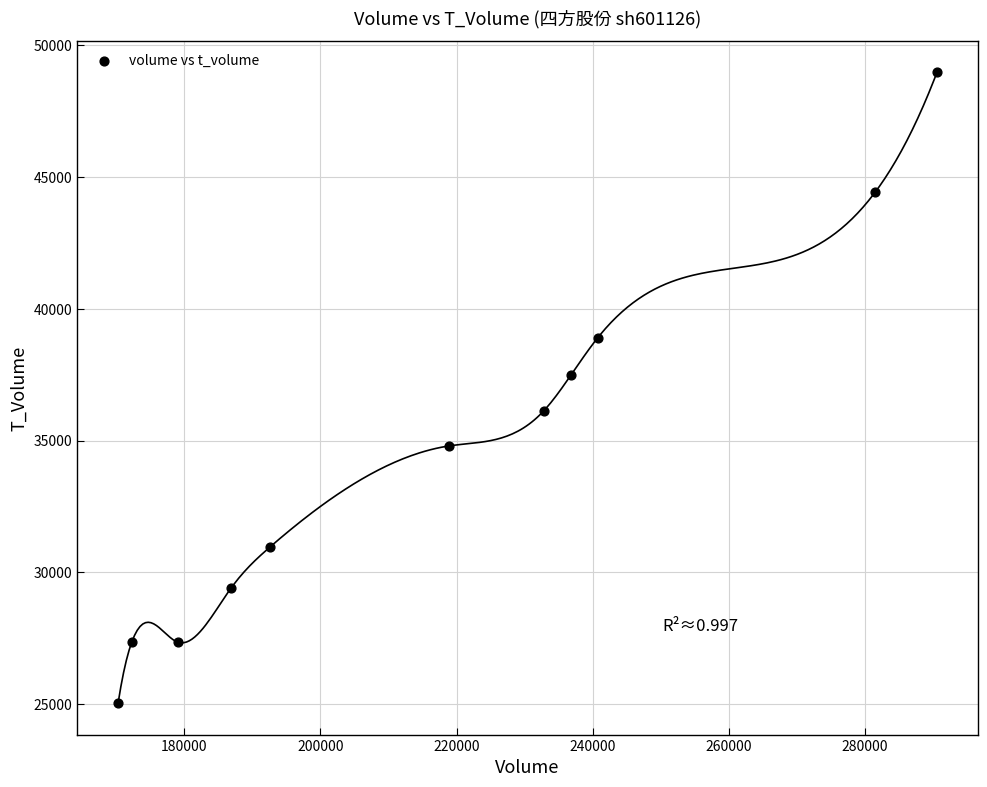

What is the range of X values (max minus min)?

120349